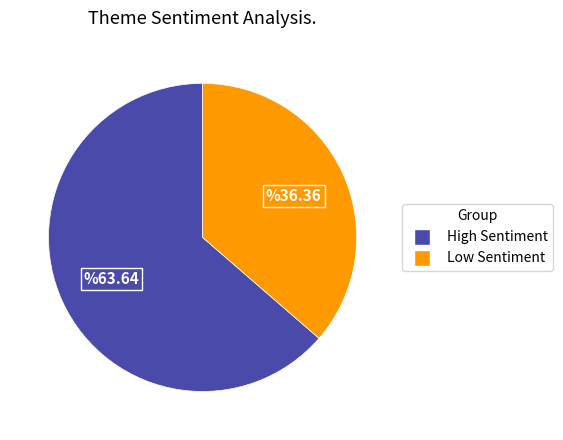

Does any single category account for the majority?

Yes